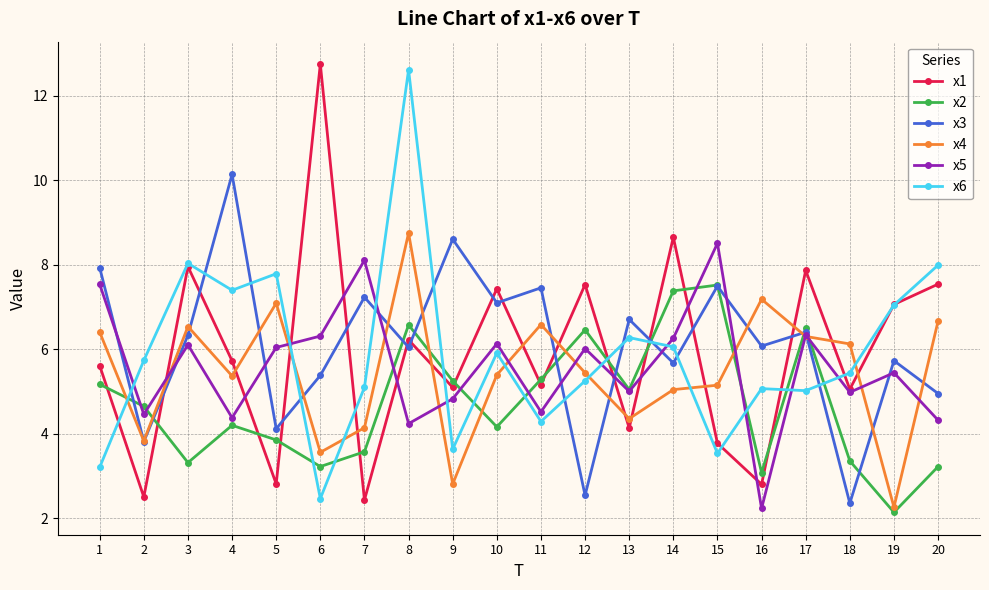

What is the difference between the maximum and minimum values in the x5 series?

6.3